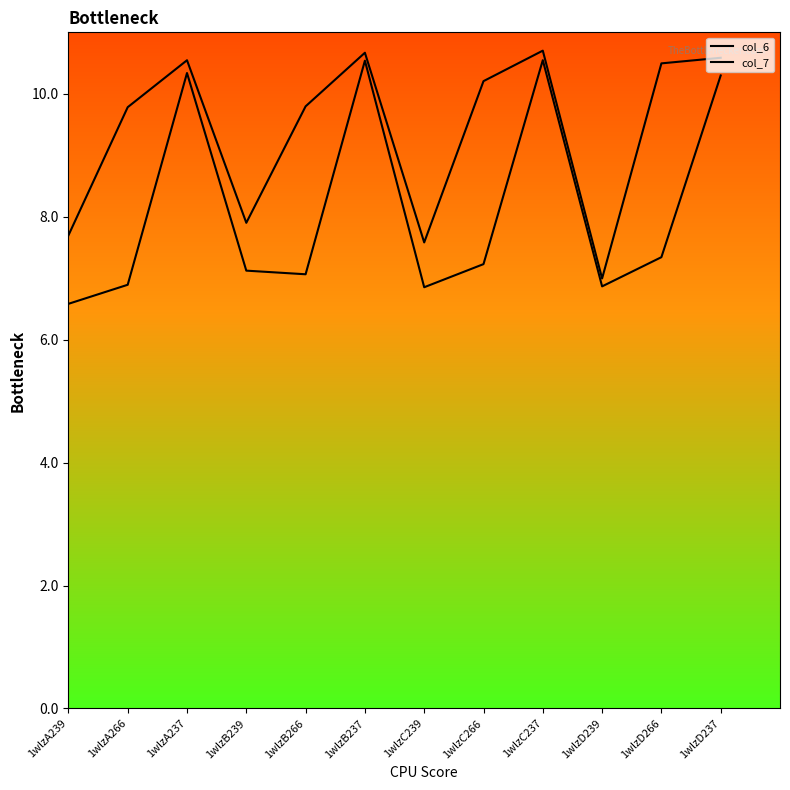

Reading right to left, list all the values displayed in this chart.

col_6: 1wlzD237=10.6	1wlzD266=10.5	1wlzD239=7.0	1wlzC237=10.7	1wlzC266=10.2	1wlzC239=7.6	1wlzB237=10.7	1wlzB266=9.8	1wlzB239=7.9	1wlzA237=10.5	1wlzA266=9.8	1wlzA239=7.7
col_7: 1wlzD237=10.3	1wlzD266=7.3	1wlzD239=6.9	1wlzC237=10.5	1wlzC266=7.2	1wlzC239=6.9	1wlzB237=10.5	1wlzB266=7.1	1wlzB239=7.1	1wlzA237=10.3	1wlzA266=6.9	1wlzA239=6.6